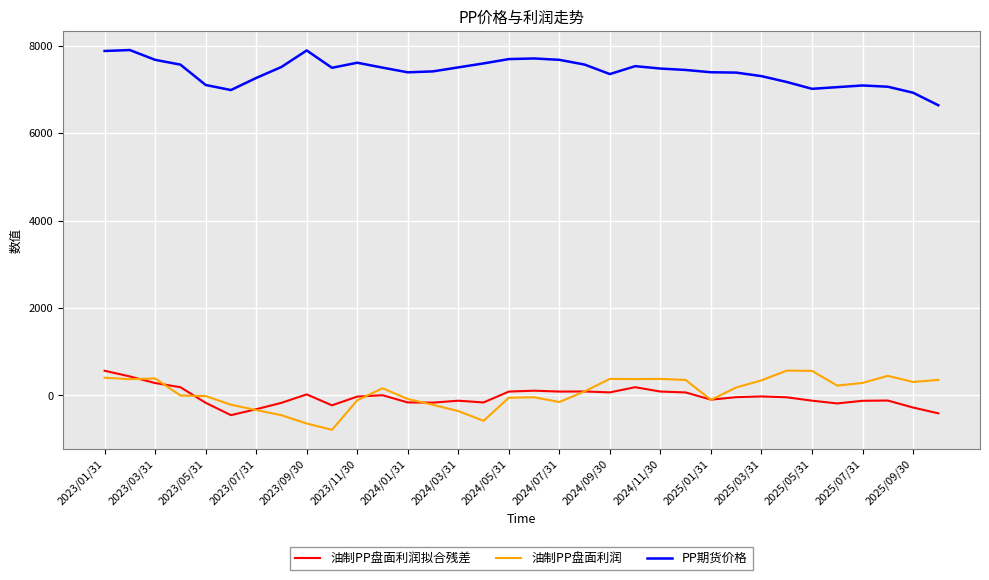

Which series has the largest total across all categories?

PP期货价格